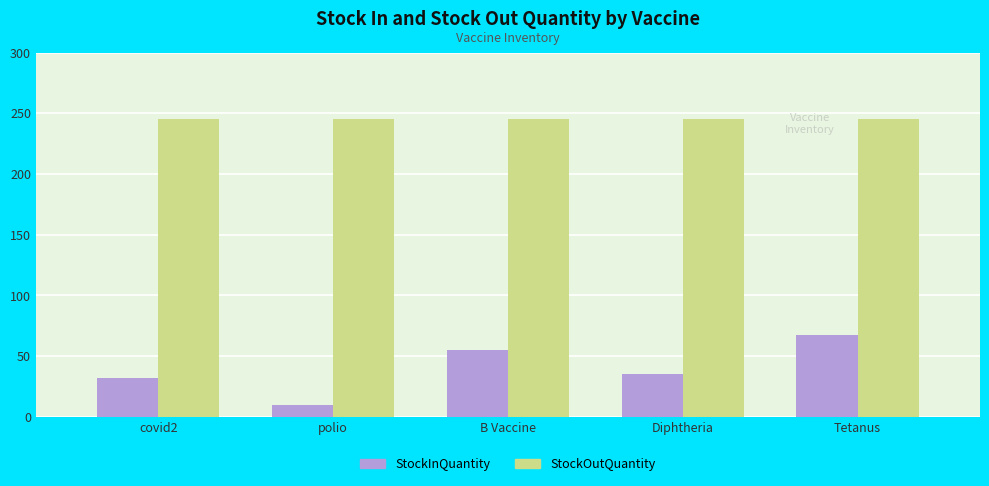

Rank the series by their average value, from lowest to highest.

StockInQuantity, StockOutQuantity